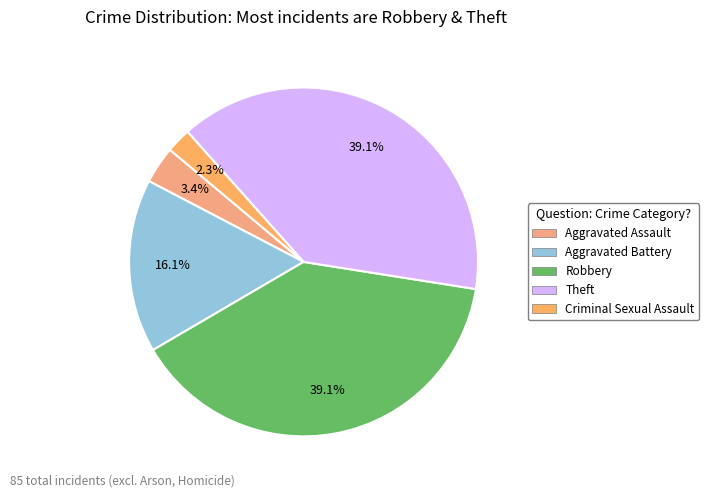

To the nearest percent, what portion does Aggravated Assault represent?

3%